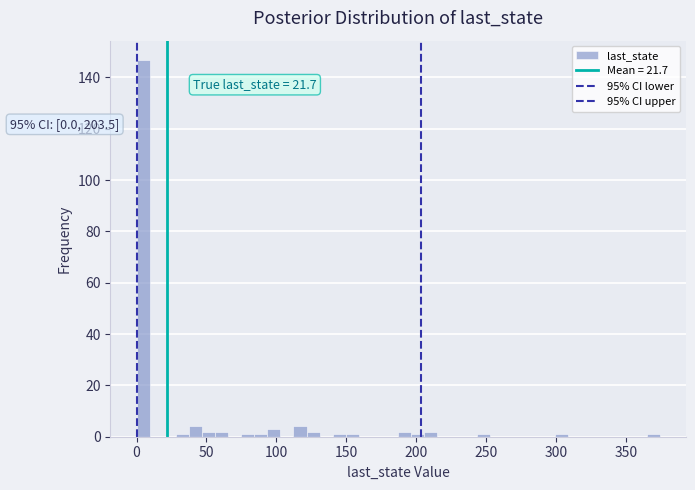

Read against the x-axis, roughly where is the centre of the tallest bar?

5